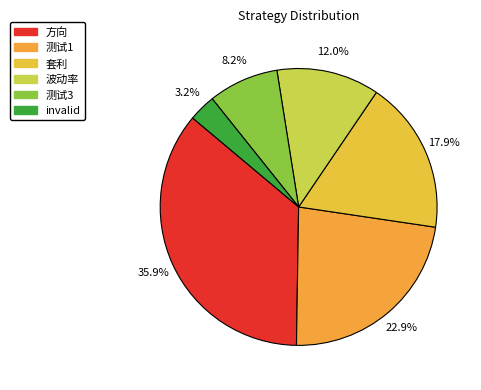

What is the change in value from 套利 to 波动率?

-37